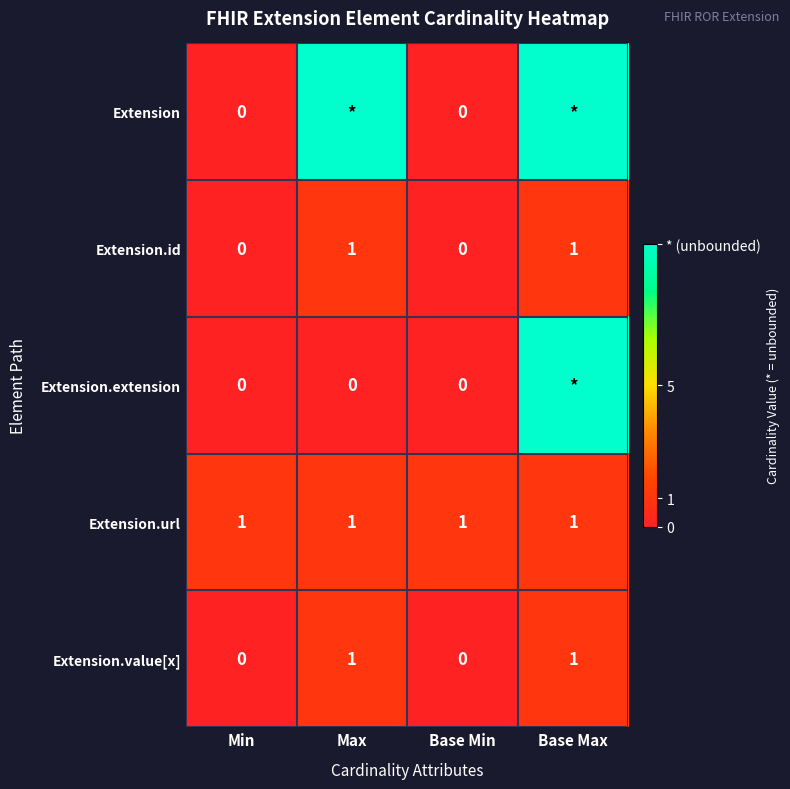

The Extension.value[x] series shows 0 at Base Max. True or false?

False